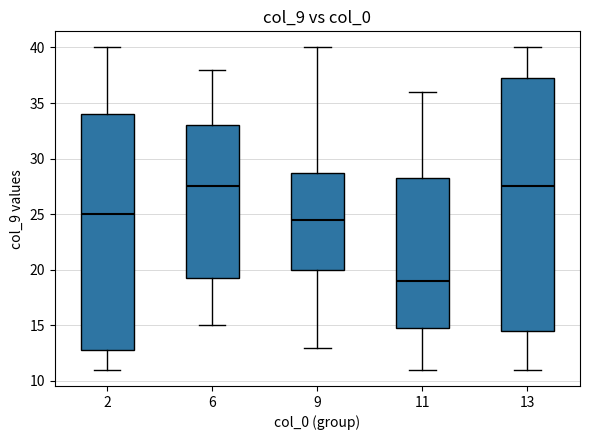

Which box is the tallest, from its lower edge to its upper edge?

13